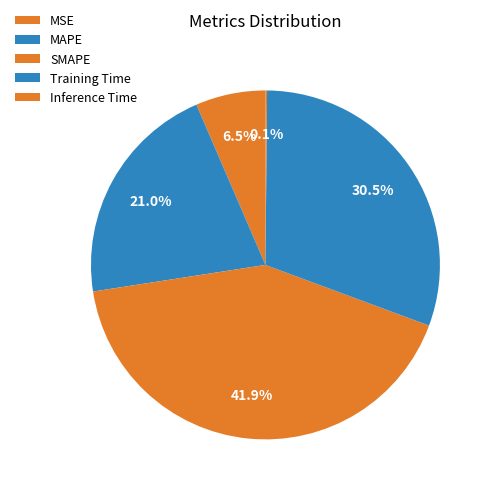

Rank the categories by value from highest to lowest.

SMAPE, Training Time, MAPE, MSE, Inference Time